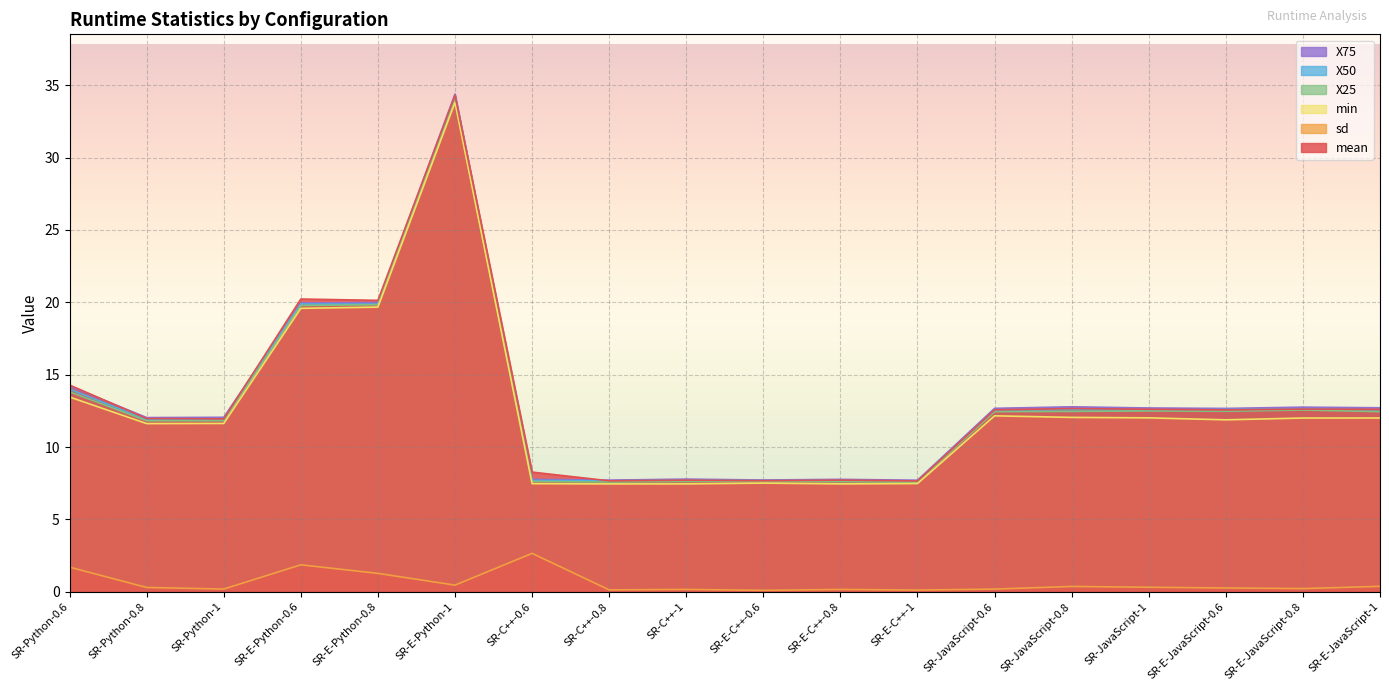

Reading right to left, extract all data points from this chart.

mean: 12.6	12.6	12.6	12.6	12.7	12.6	7.7	7.7	7.7	7.7	7.7	8.3	34.3	20.1	20.2	11.9	12.0	14.3
sd: 0.4	0.2	0.3	0.3	0.4	0.2	0.1	0.2	0.1	0.2	0.1	2.7	0.5	1.3	1.9	0.2	0.3	1.7
min: 12.0	12.0	11.9	12.0	12.0	12.2	7.5	7.5	7.5	7.5	7.5	7.5	33.8	19.7	19.6	11.6	11.6	13.5
X25: 12.4	12.6	12.5	12.5	12.5	12.4	7.6	7.6	7.6	7.6	7.6	7.6	34.0	19.8	19.8	11.8	11.8	13.8
X50: 12.6	12.6	12.6	12.6	12.6	12.6	7.6	7.7	7.7	7.7	7.7	7.7	34.2	19.9	19.9	11.9	11.9	14.0
X75: 12.7	12.8	12.7	12.7	12.8	12.7	7.7	7.8	7.7	7.8	7.7	7.8	34.4	20.0	19.9	12.1	12.0	14.2